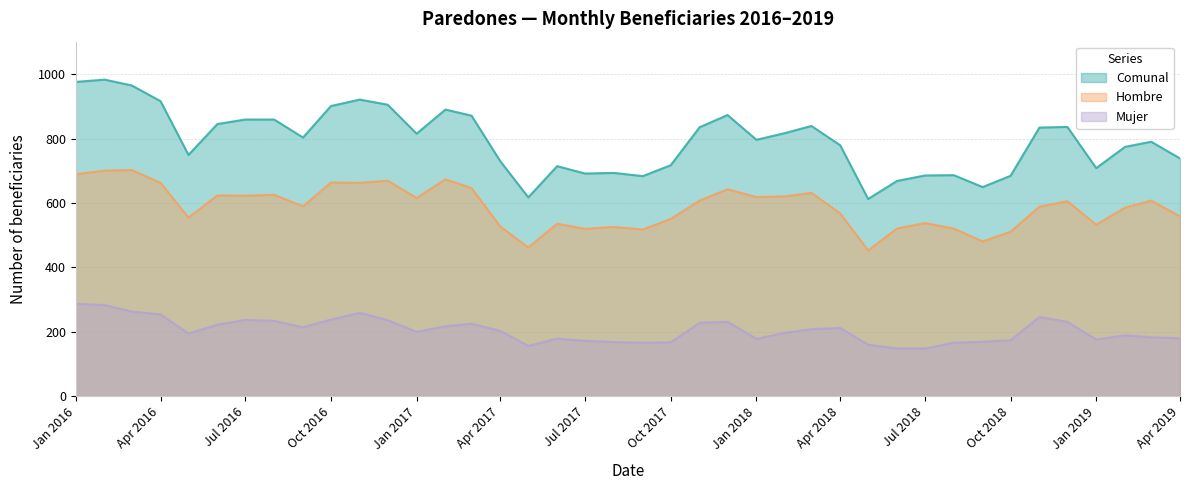

List the series in order of their overall mean, highest first.

Comunal, Hombre, Mujer